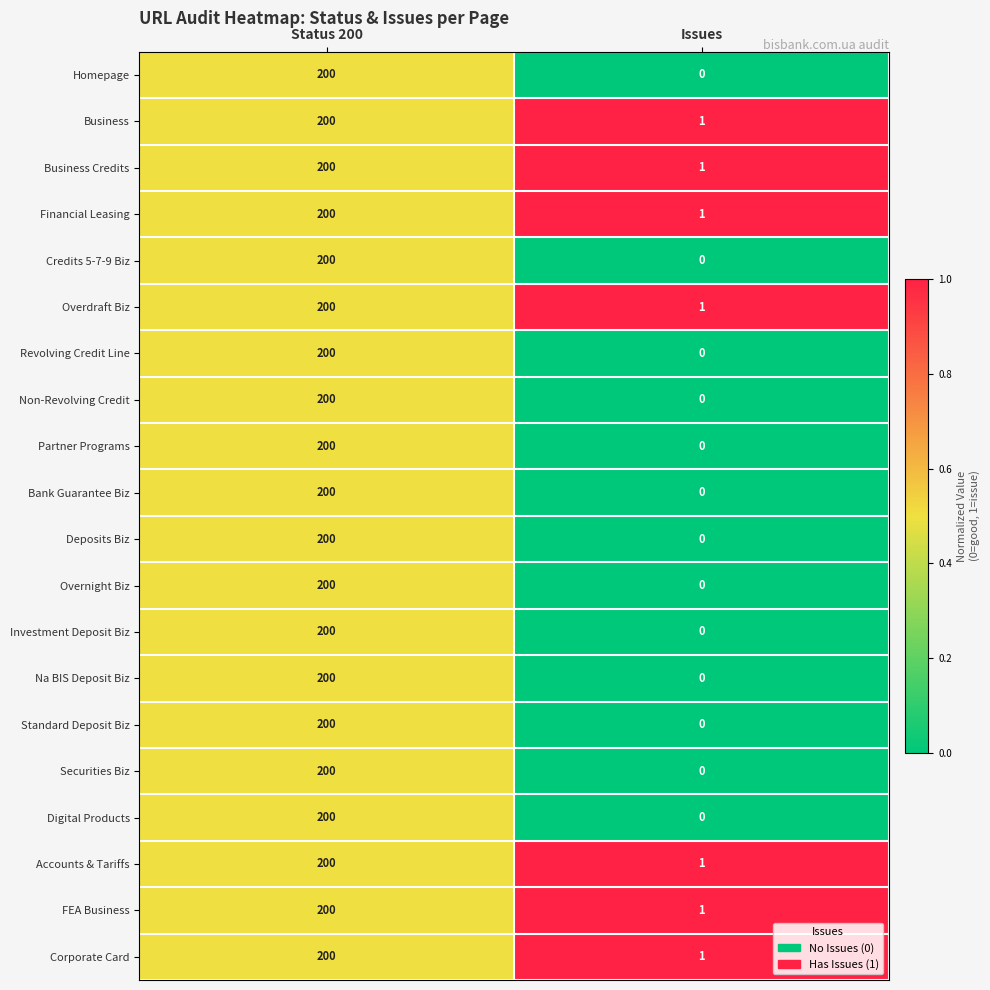

How many series are shown in this chart?

20